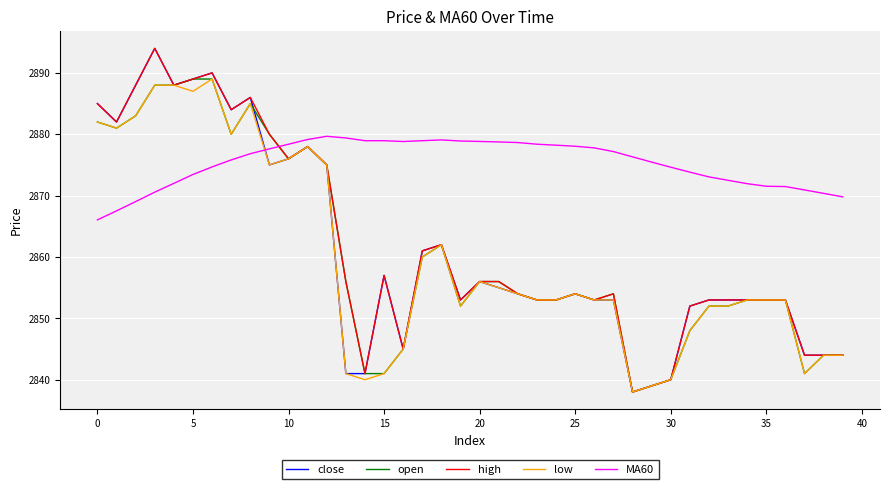

Which series has the largest total across all categories?

MA60